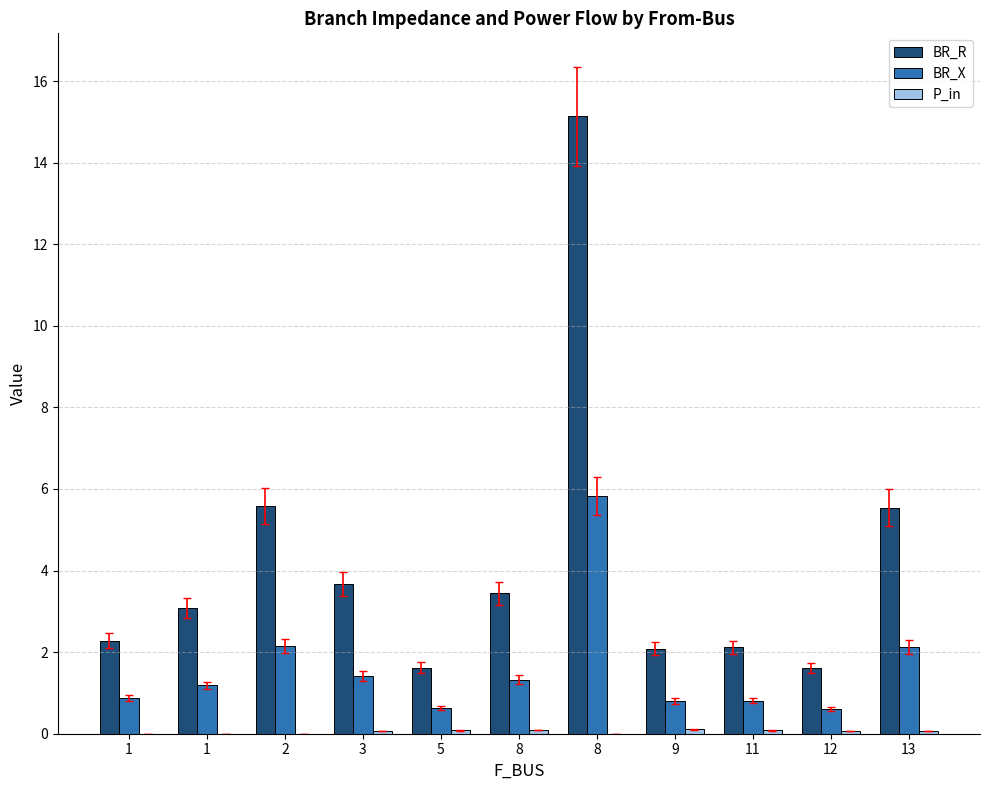

Reading left to right, extract all data points from this chart.

BR_R: 1=2.3	1=3.1	2=5.6	3=3.7	5=1.6	8=3.4	8=15.1	9=2.1	11=2.1	12=1.6	13=5.5
BR_X: 1=0.9	1=1.2	2=2.1	3=1.4	5=0.6	8=1.3	8=5.8	9=0.8	11=0.8	12=0.6	13=2.1
P_in: 1=0.0	1=0.0	2=0.0	3=0.1	5=0.1	8=0.1	8=0.0	9=0.1	11=0.1	12=0.1	13=0.1